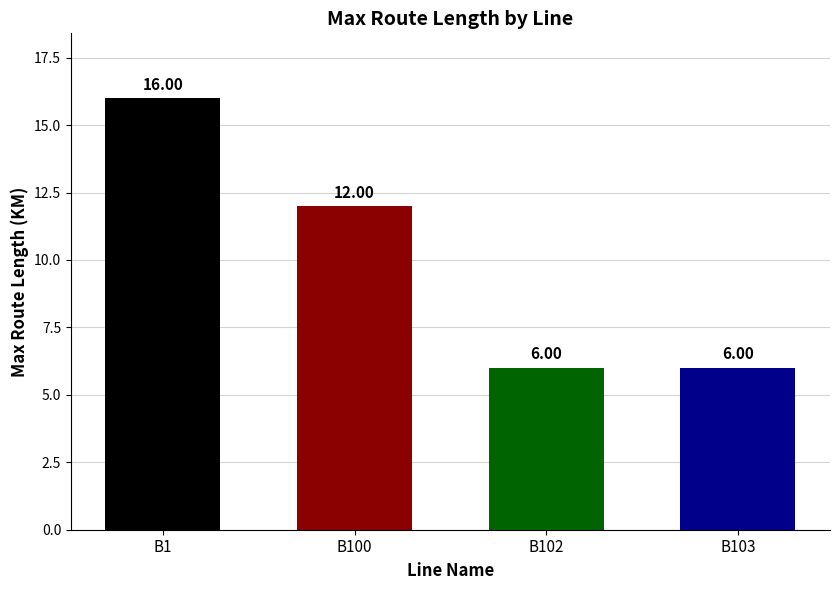

Reading right to left, transcribe all the data shown in this chart.

B103=6	B102=6	B100=12	B1=16